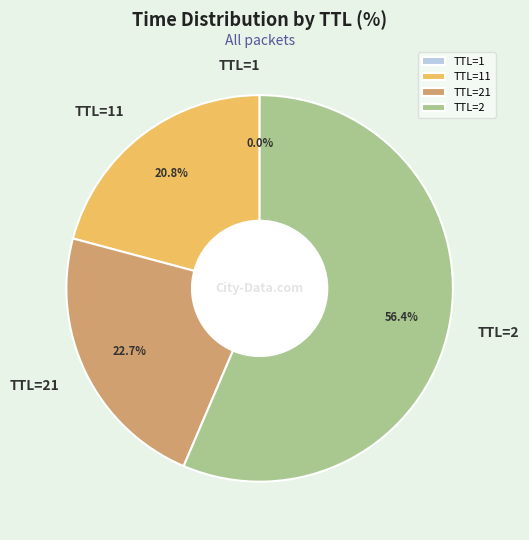

Which category has the biggest portion of the pie?

TTL=2